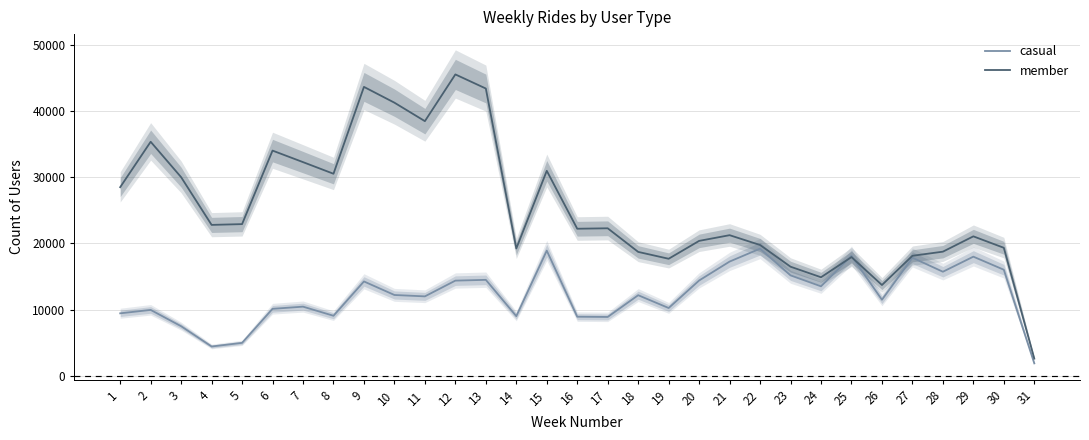

At which label does member reach its peak?

12